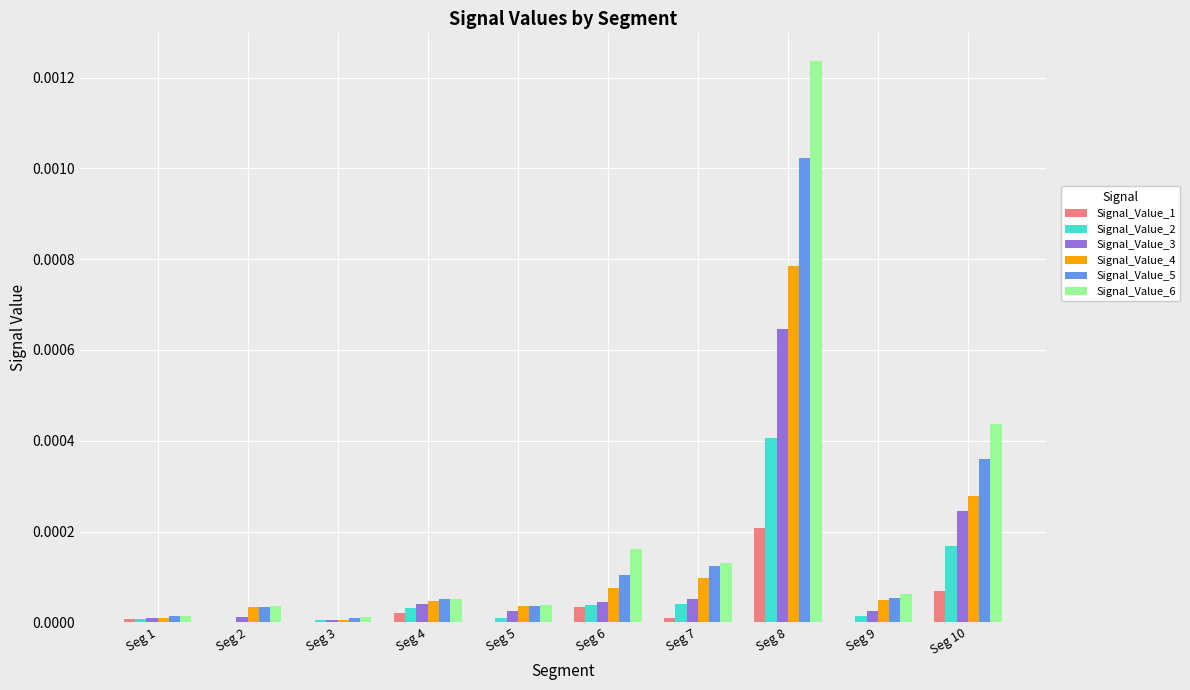

True or false: Signal_Value_6 has a value of 0.0 at Seg 5.

True